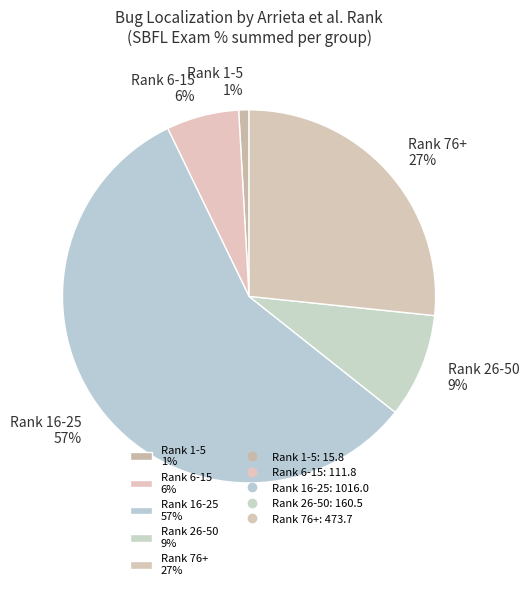

To the nearest percent, what is the difference between the largest and smallest slice percentages?

56%